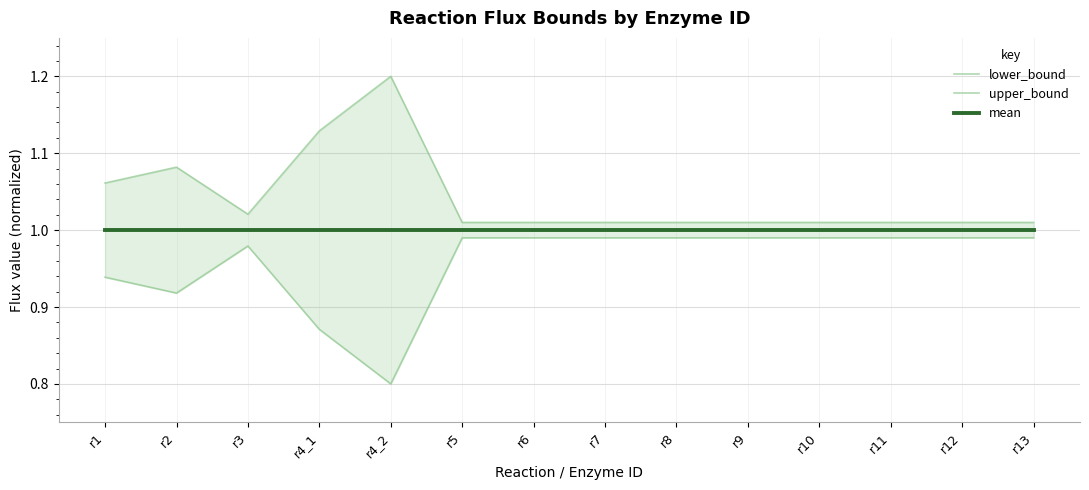

In lower_bound, how many points are higher than both neighbors (excluding endpoints)?

1